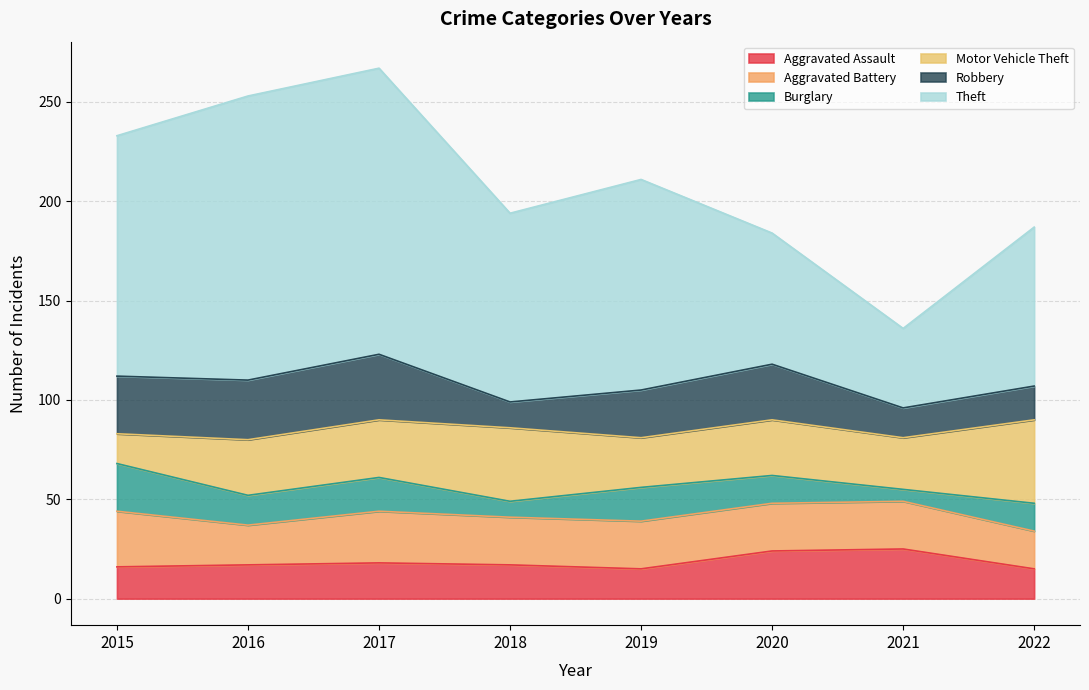

What are all the series names shown in the legend?

Aggravated Assault, Aggravated Battery, Burglary, Motor Vehicle Theft, Robbery, Theft